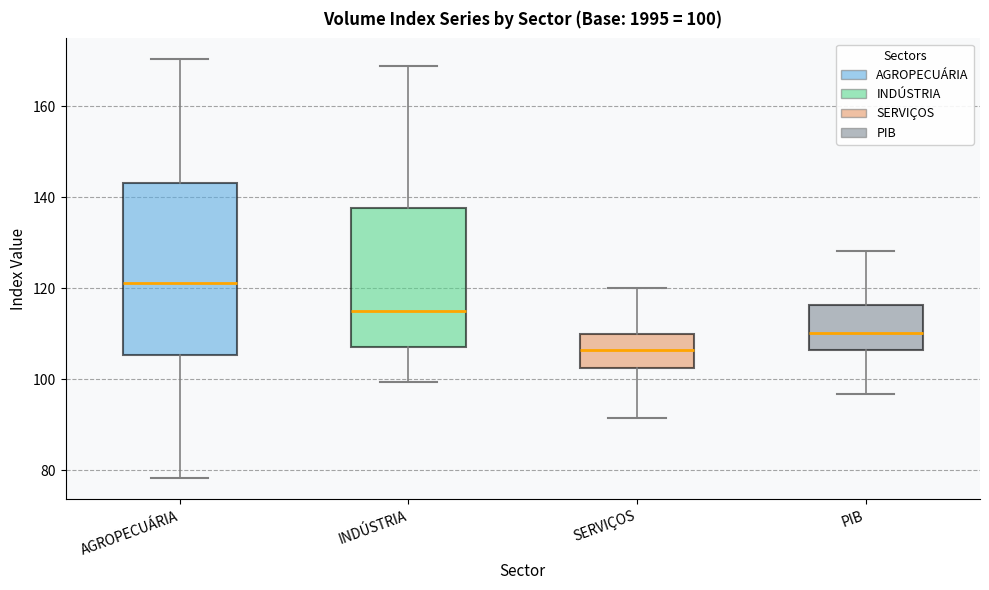

Which box's median line is the lowest?

SERVIÇOS